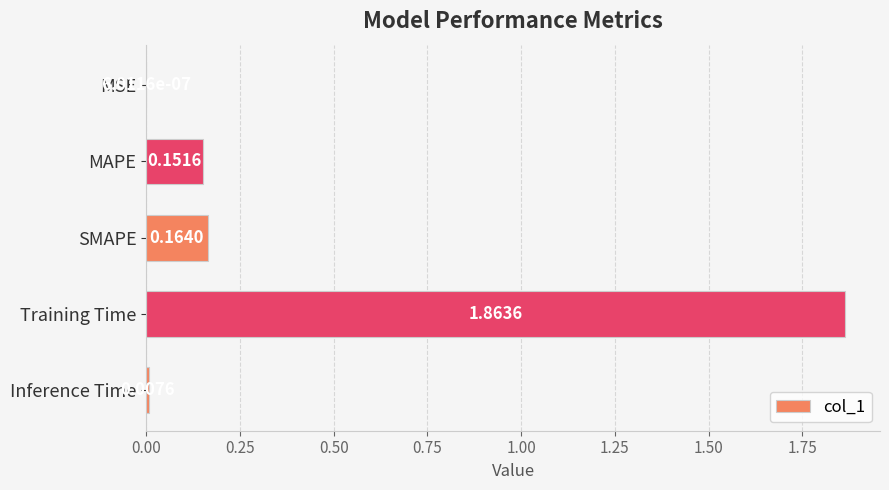

Where is the data nearest to the value 0?

MSE